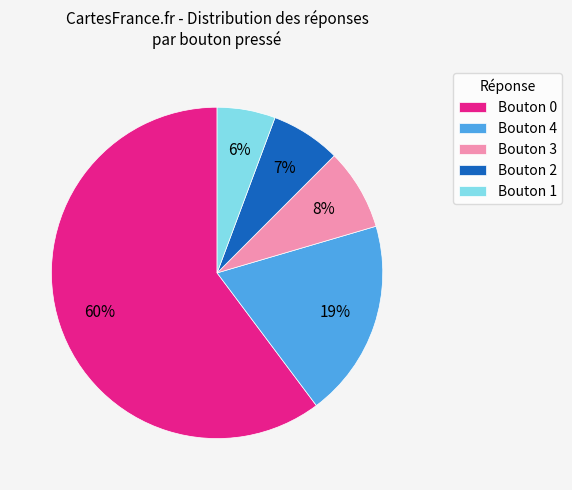

Which slice is the smallest?

Bouton 1